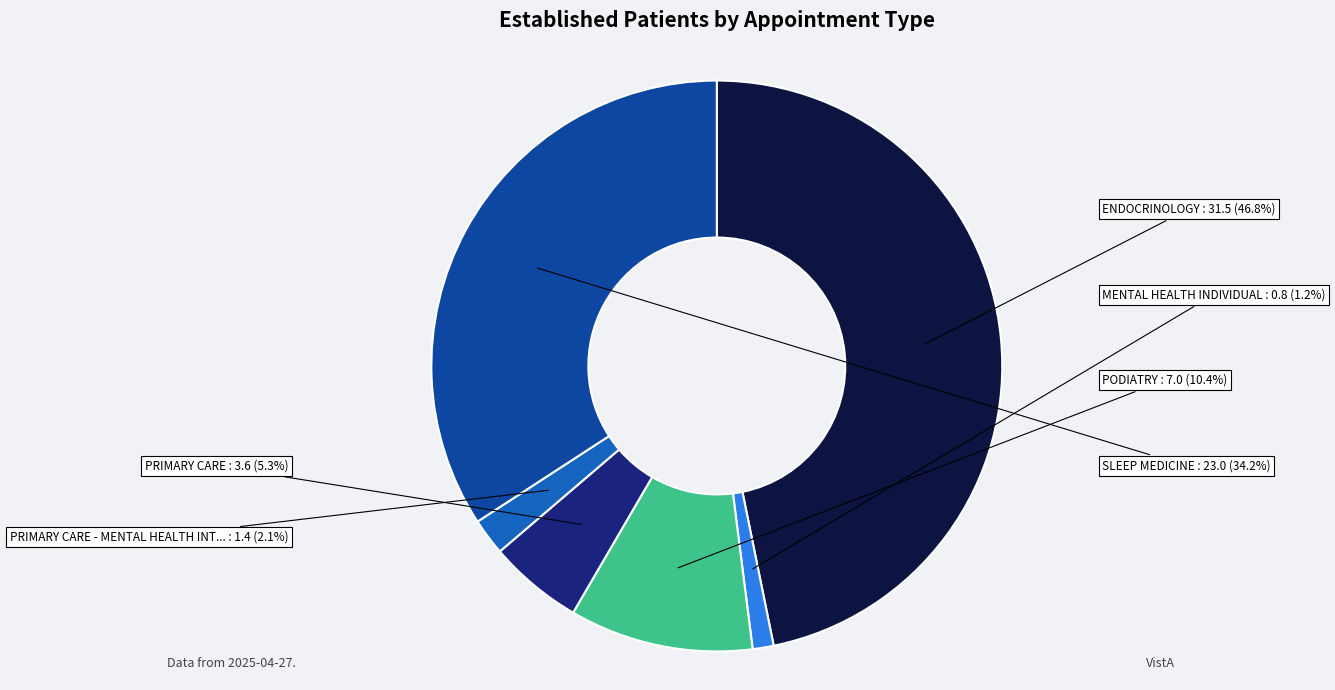

How many segments does this pie chart have?

6